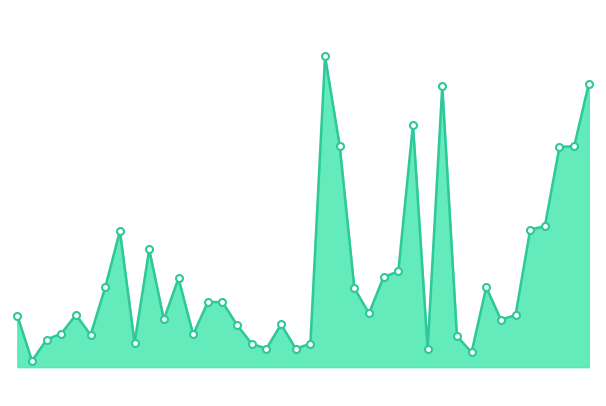

Where is the data nearest to the value 110005?

NYK Vesta